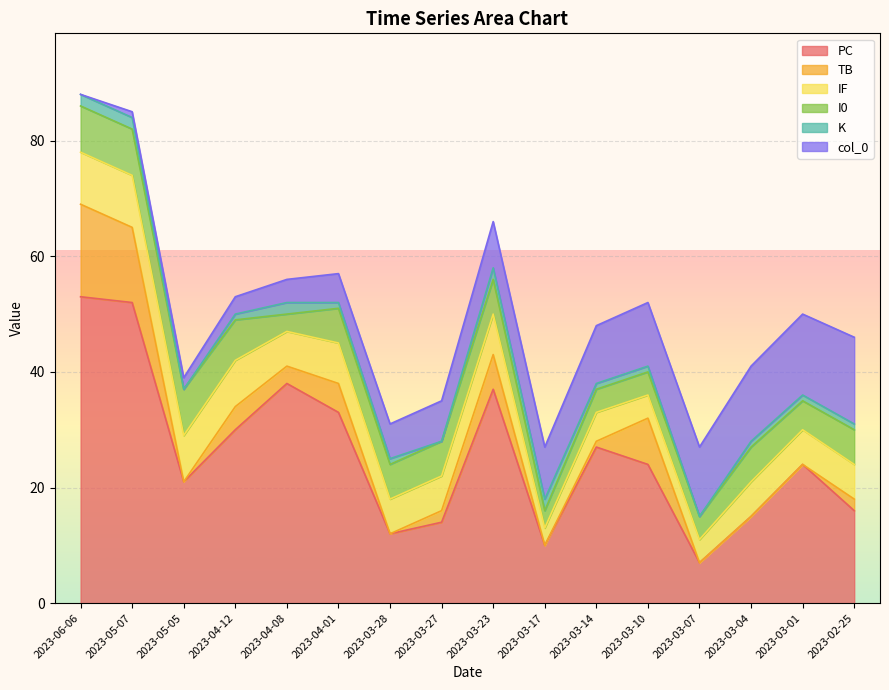

The value of I0 at 2023-02-25 is 3. True or false?

False